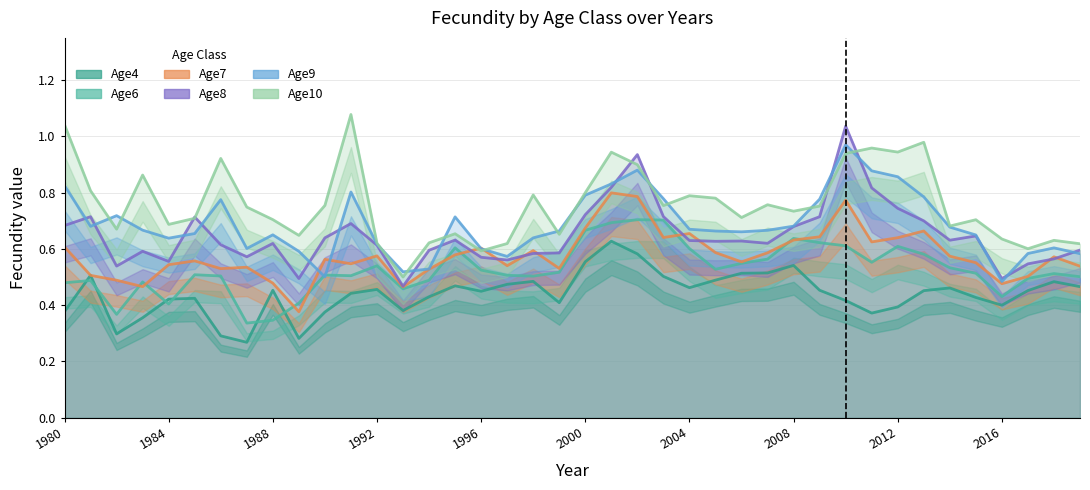

How many Age6 values are between 0 and 1?

40